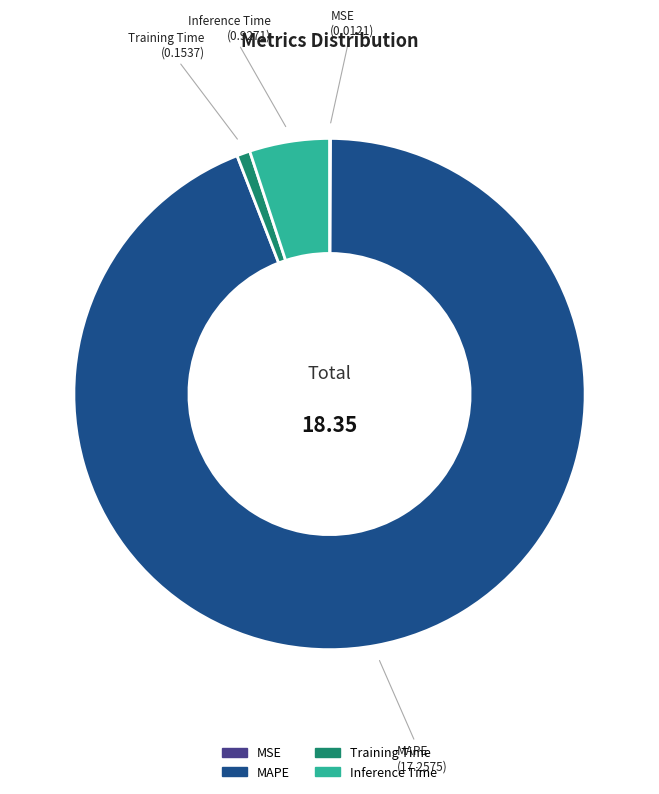

Which slice is the largest?

MAPE